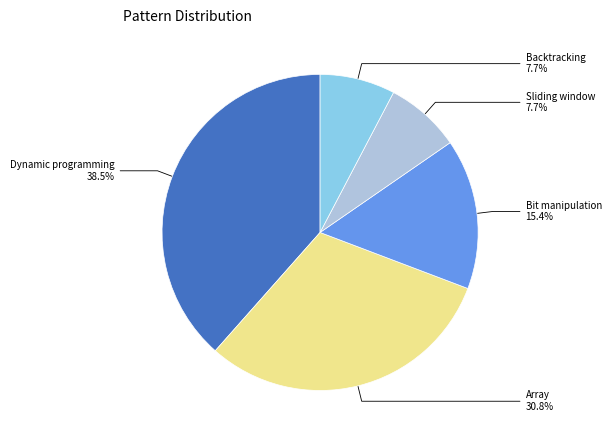

To the nearest percent, what is the average slice percentage?

20%